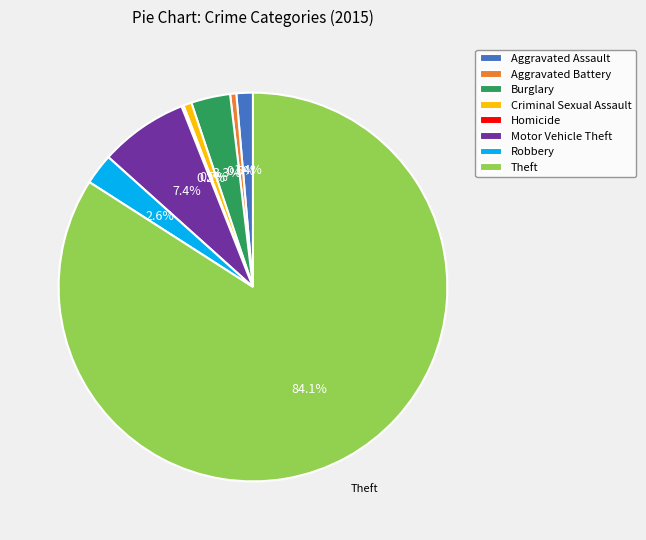

Is the sum of Aggravated Battery and Burglary greater than half?

No